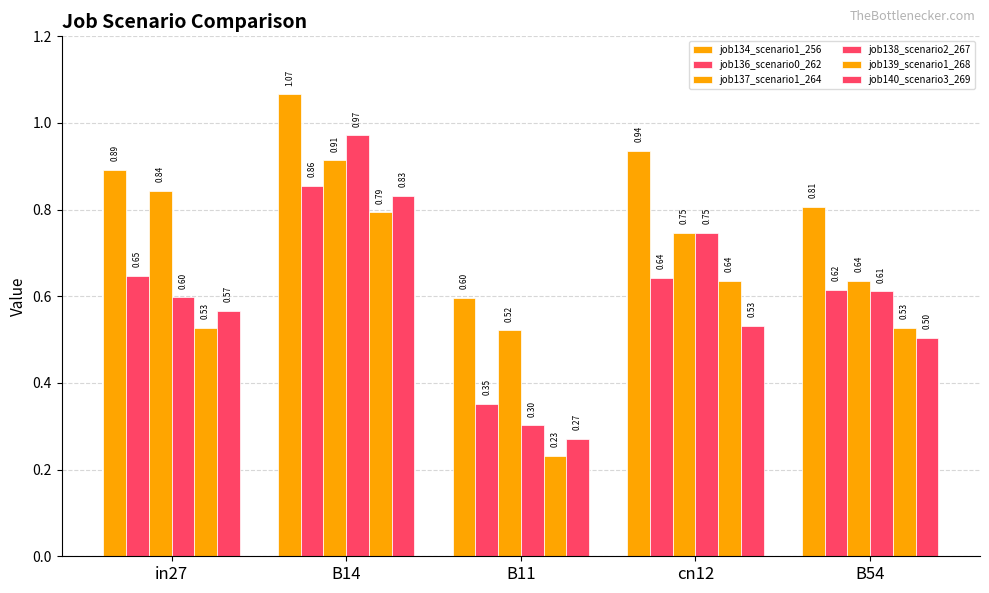

What is the sum of the job134_scenario1_256 values at cn12 and in27?

1.8